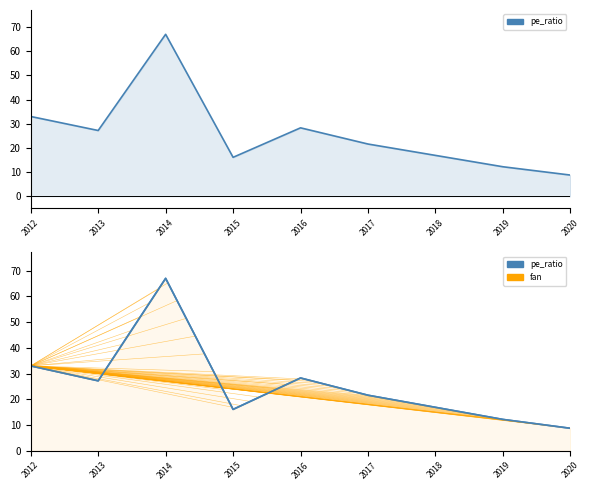

What is the value of the 4th point from the left?

16.1